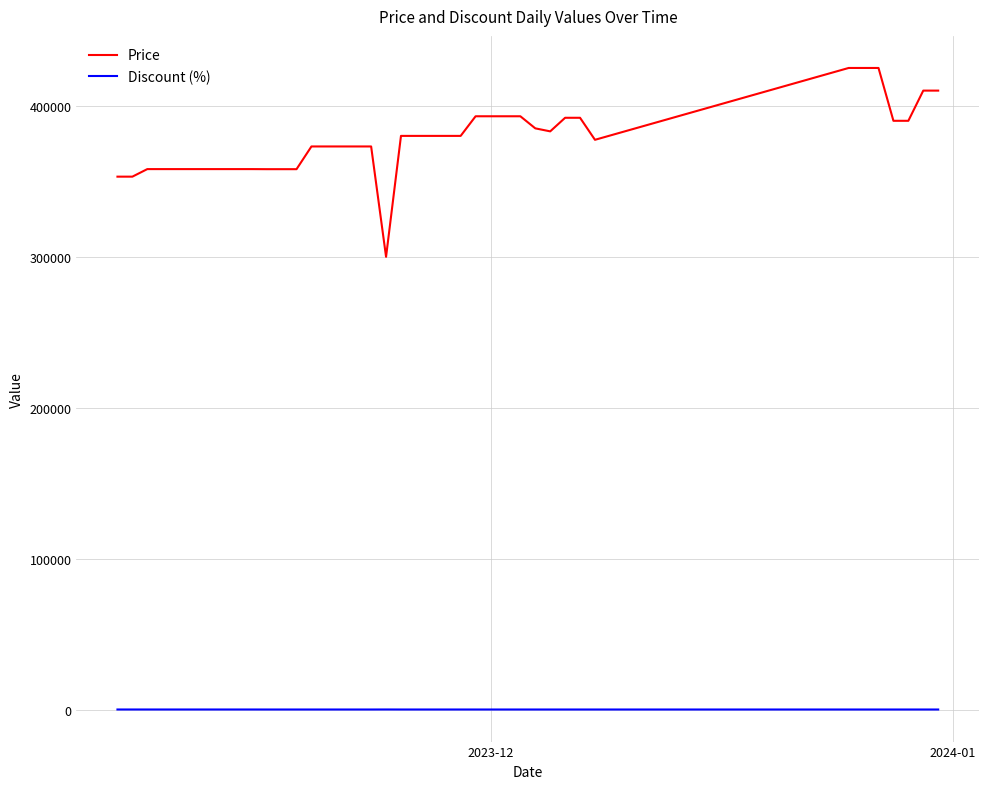

List the series in order of their peak value, lowest first.

Discount (%), Price